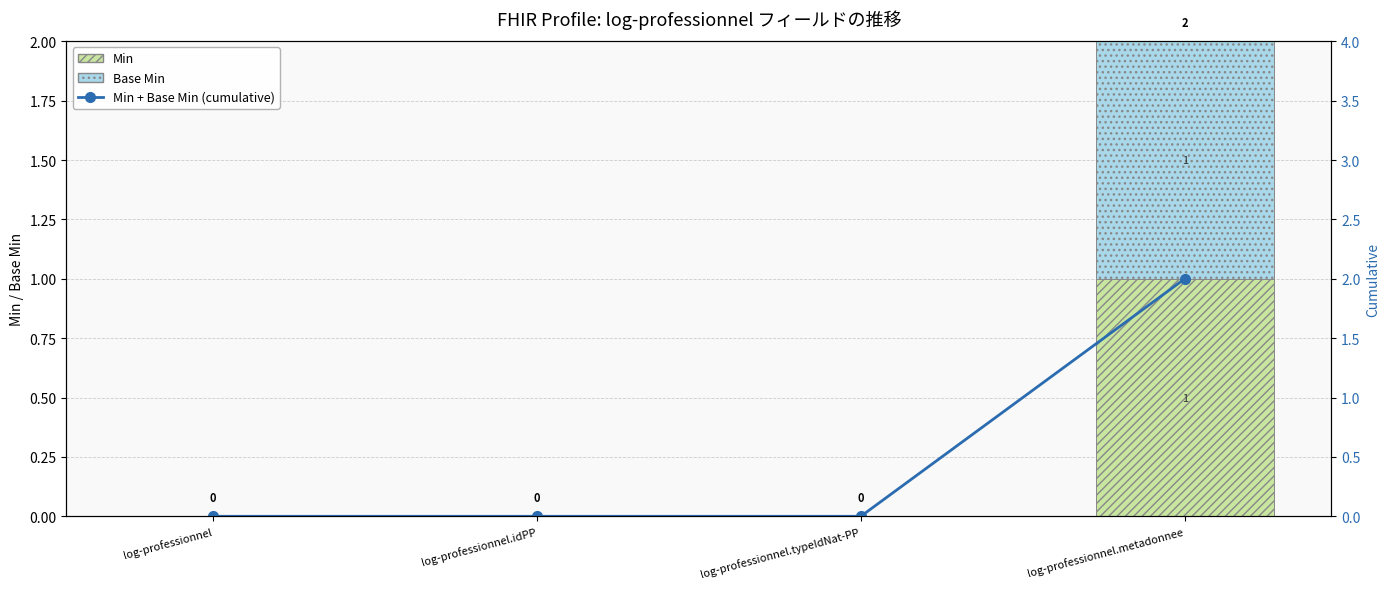

At which category is the sum across all series the highest?

log-professionnel.metadonnee